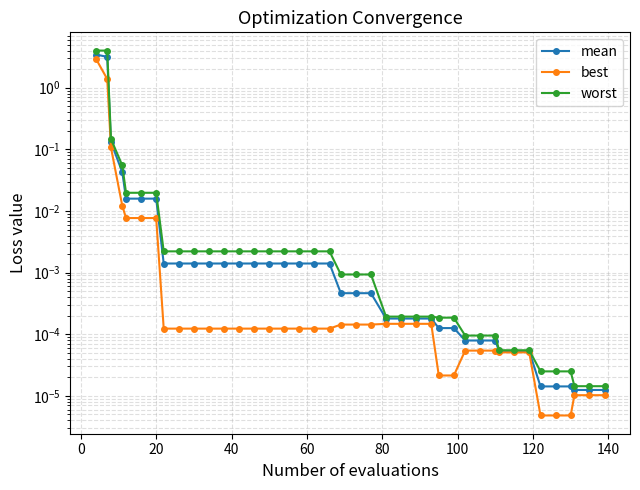

Which series has the largest range (max minus min)?

worst